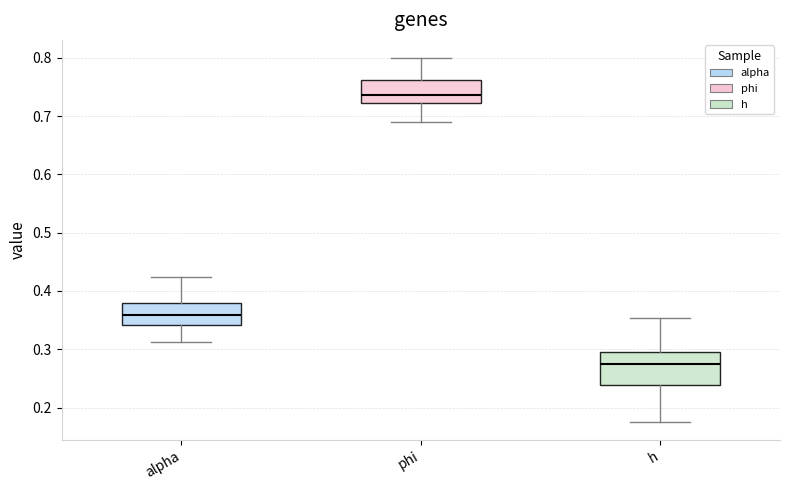

Reading left to right, transcribe this box plot: for each box, give where its median line is, the range the box spans, and where its two whiskers end, as read against the y-axis. The values are not printed on the chart, so give them approximately, as read against the axis.

alpha: median 0.36, box 0.34 to 0.38, whiskers 0.31 to 0.42
phi: median 0.74, box 0.72 to 0.76, whiskers 0.69 to 0.80
h: median 0.27, box 0.24 to 0.30, whiskers 0.18 to 0.35